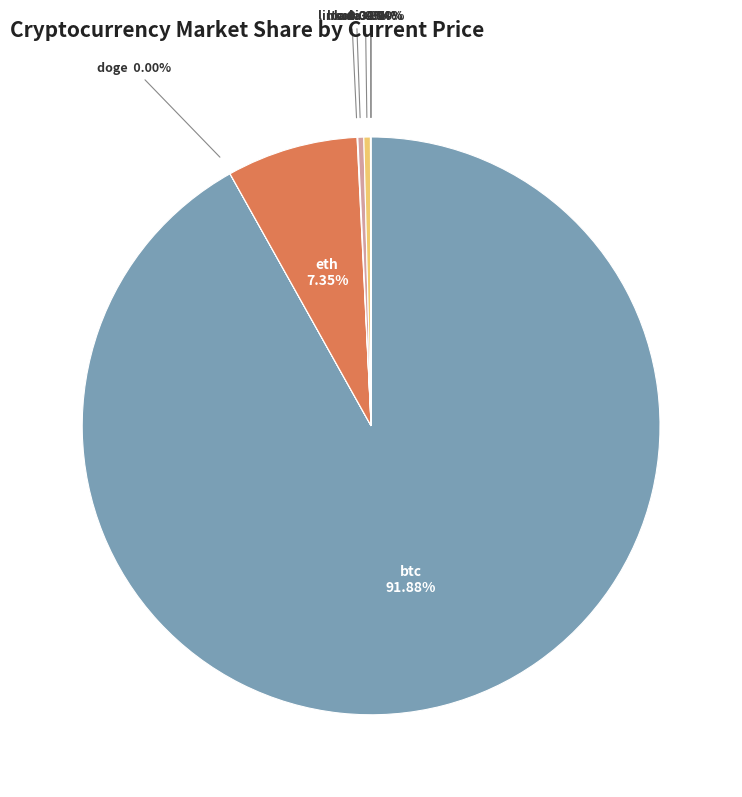

Is it true that btc is 92% of the pie?

True